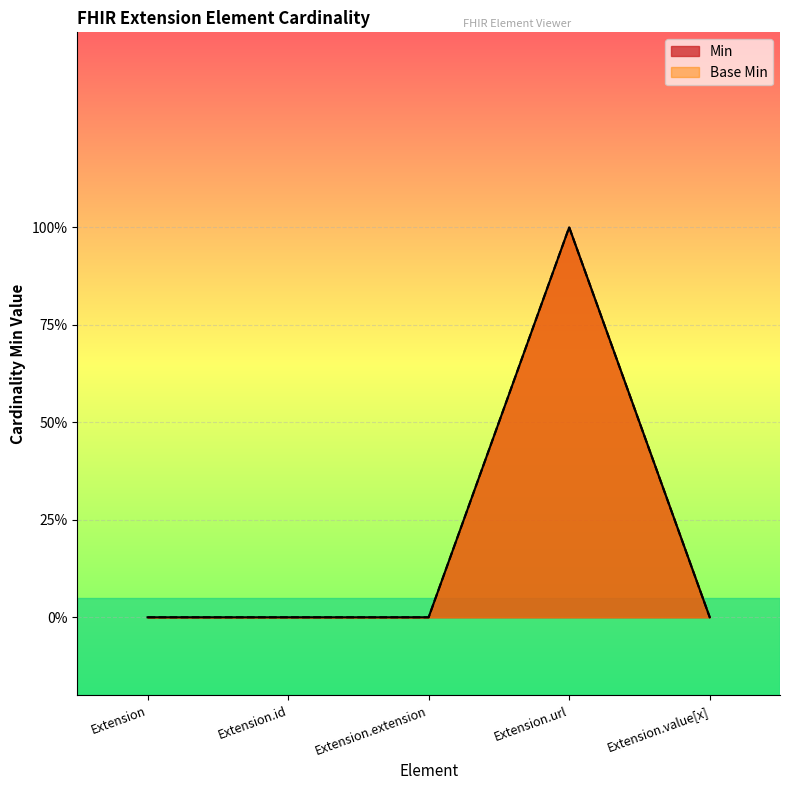

Count the number of data series in this chart.

2